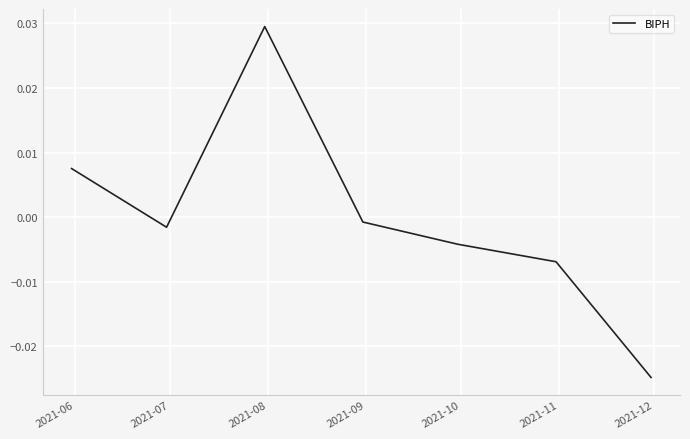

How many interior local peaks (higher than both neighbors) does the data have?

1